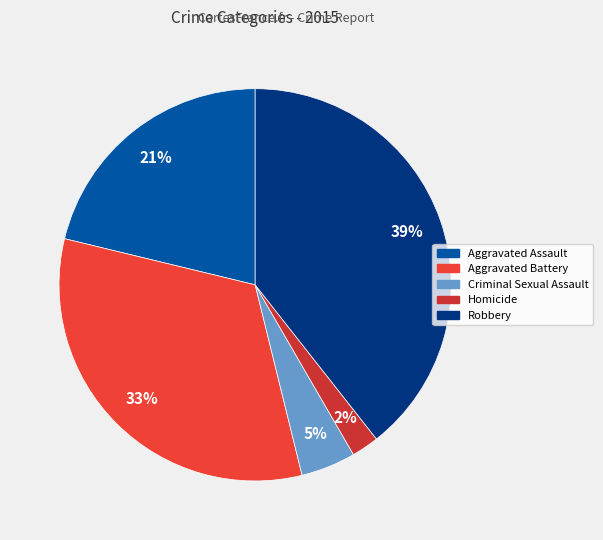

Is Criminal Sexual Assault the majority of the pie?

No